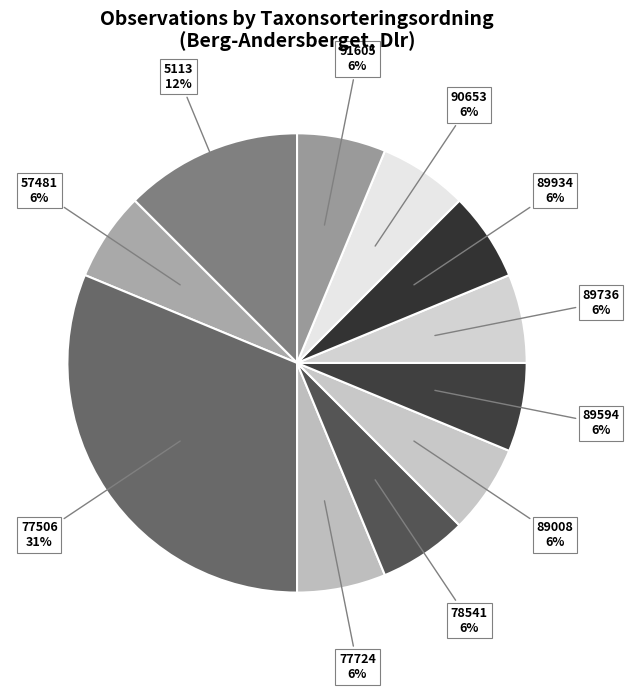

To the nearest percent, what is the combined percentage of 77506 and 5113?

44%